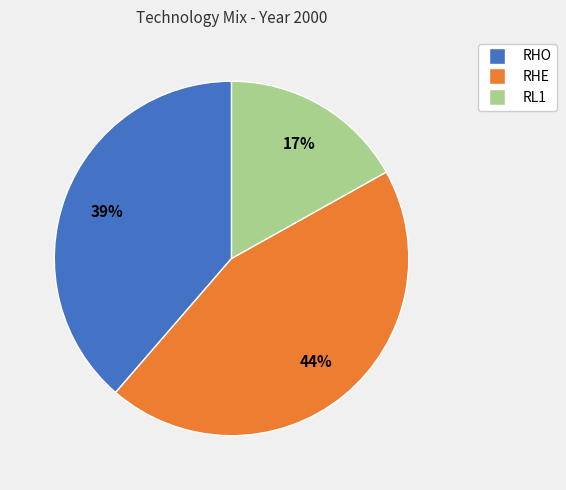

Combined, do RL1 and RHO account for over 50%?

Yes